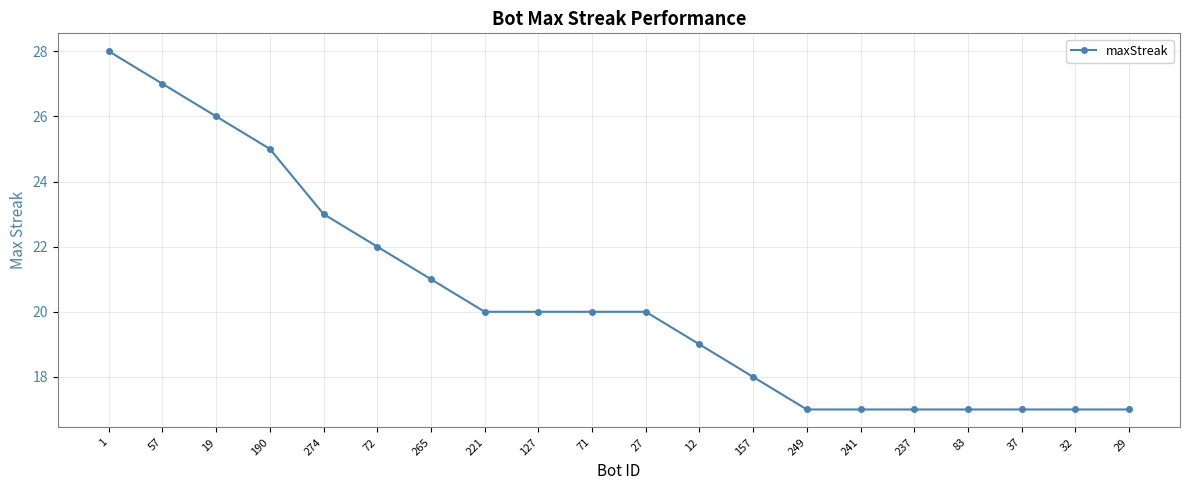

Between 83 and 72, which is larger?

72